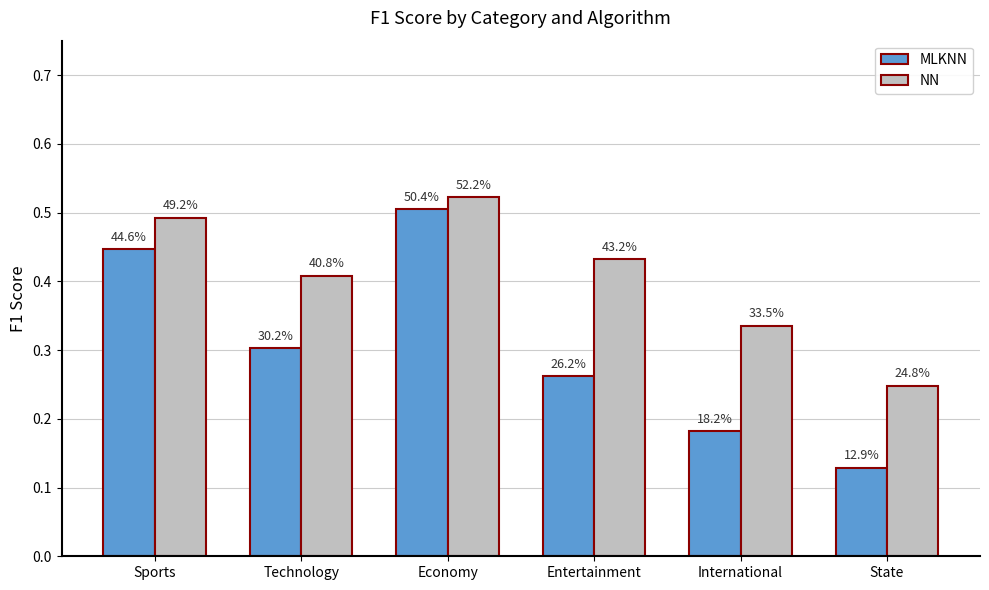

Reading right to left, list all the values displayed in this chart.

MLKNN: 0.1	0.2	0.3	0.5	0.3	0.4
NN: 0.2	0.3	0.4	0.5	0.4	0.5